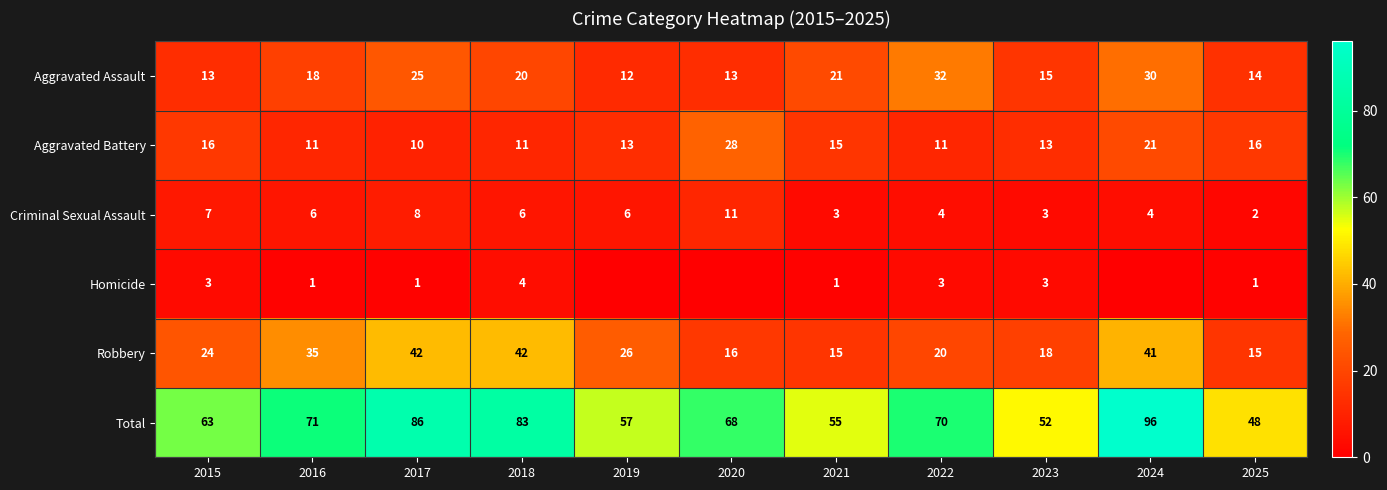

True or false: Total has a value of 95 at 2015.

False